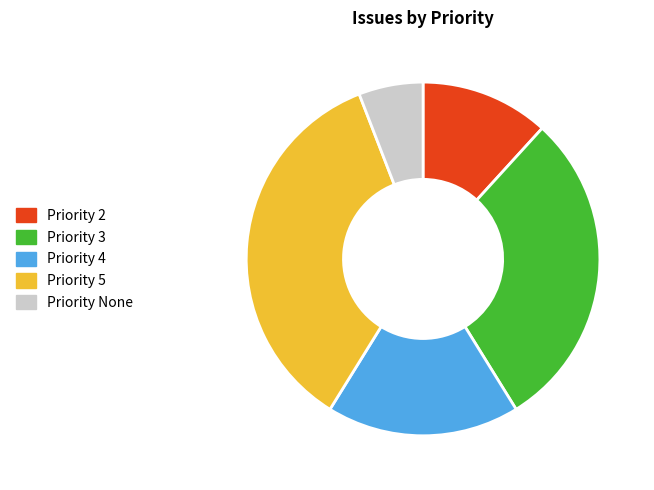

Is there a majority slice in this chart?

No